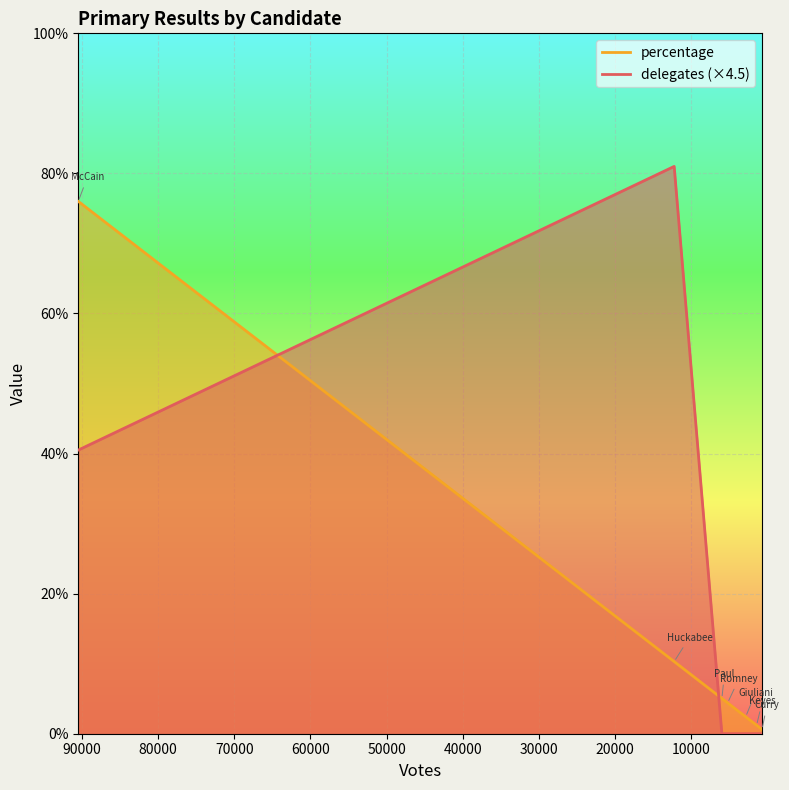

What is the total value across all series at Keyes?

1.2